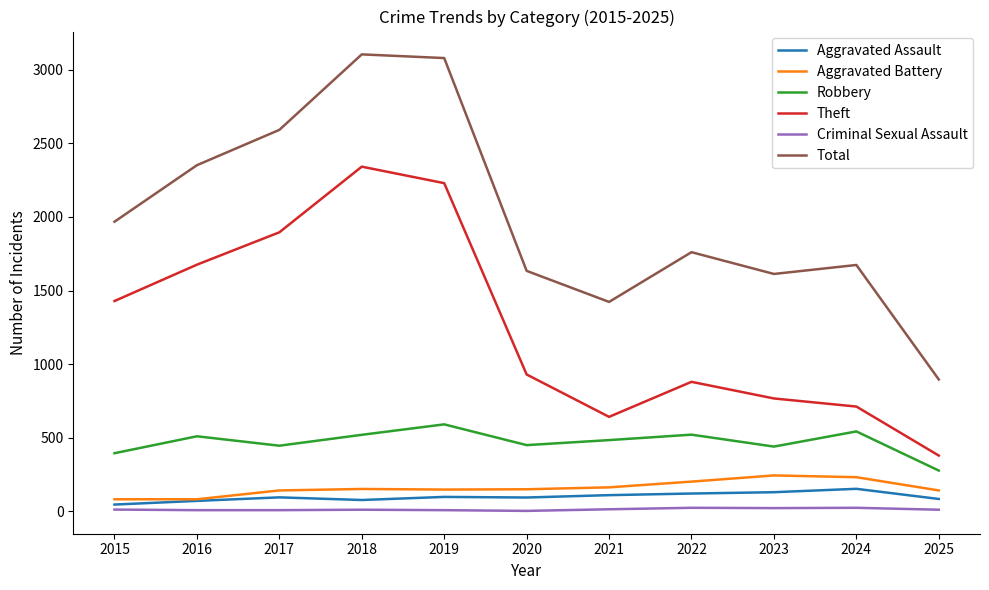

How many categories are shown in the chart?

11